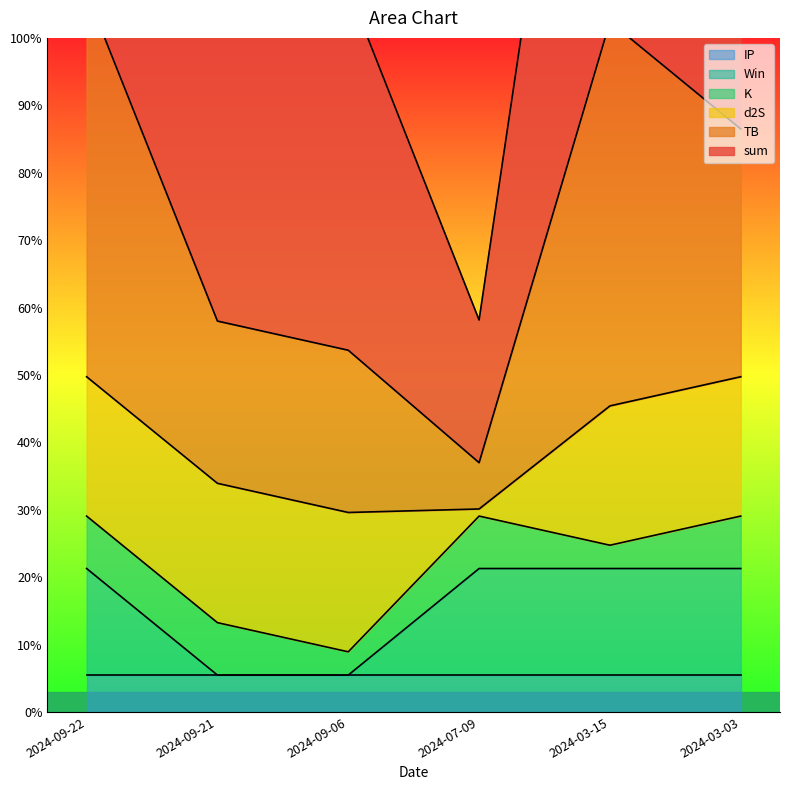

At how many categories does at least one series exceed 6?

5